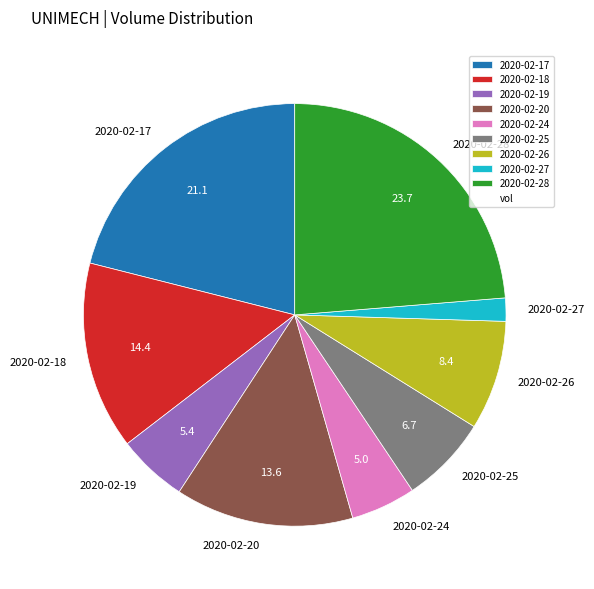

Count the number of slices in the pie.

9